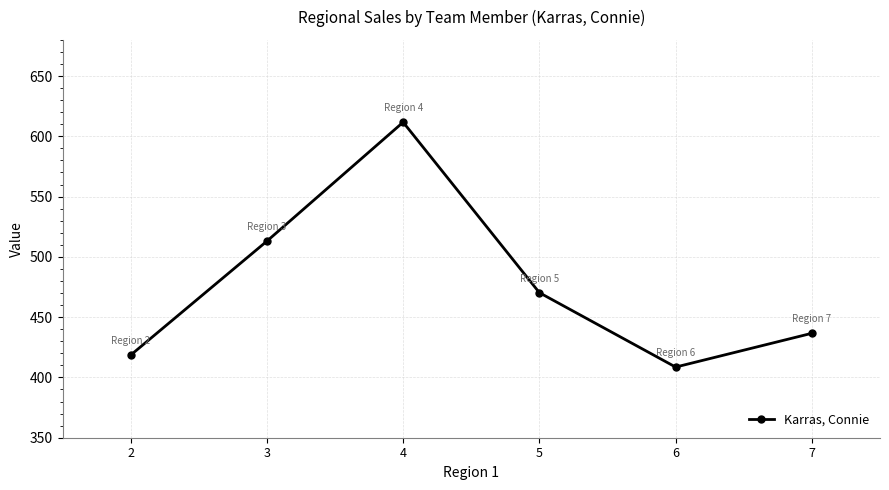

At which category does the chart reach its peak across all series?

4